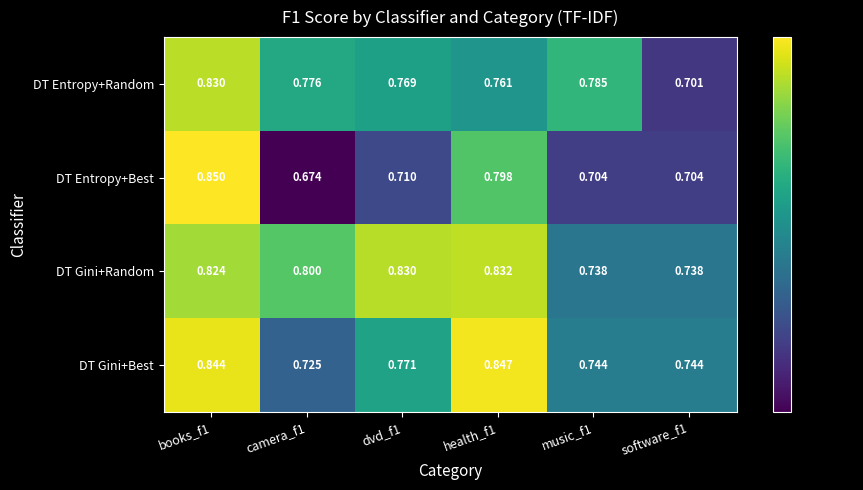

Is the value of DT Entropy+Random at health_f1 greater than the value of DT Gini+Best at camera_f1?

Yes